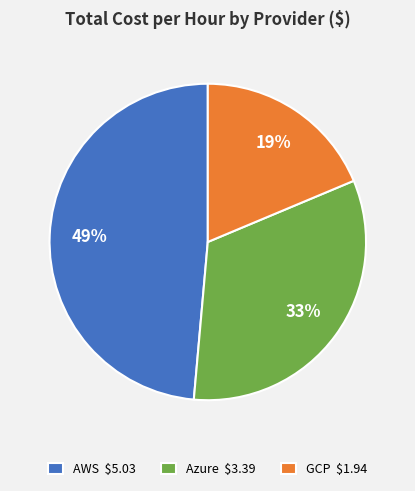

Is it true that AWS is 11% of the pie?

False